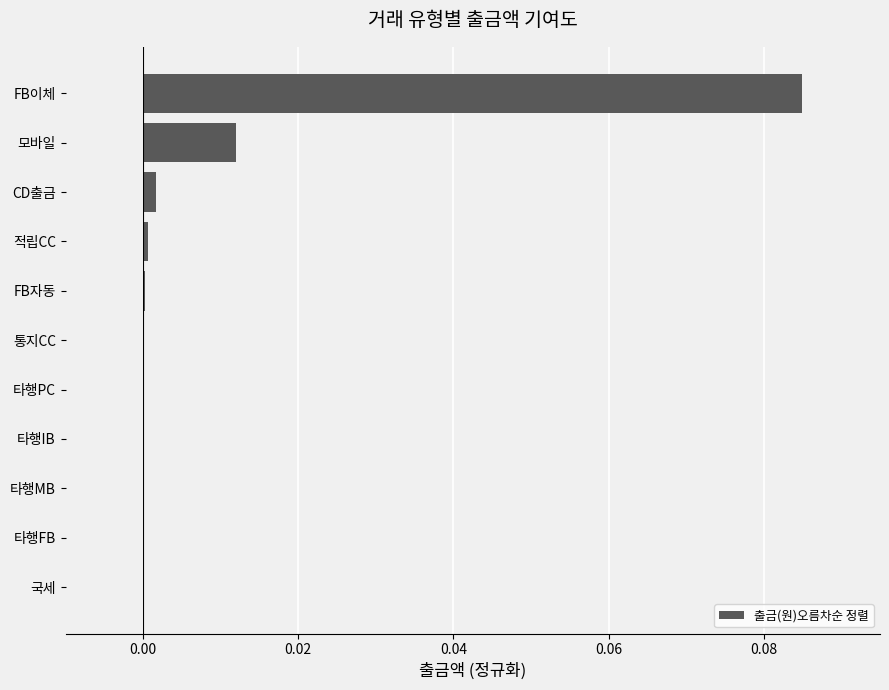

Are the bars horizontal?

Yes